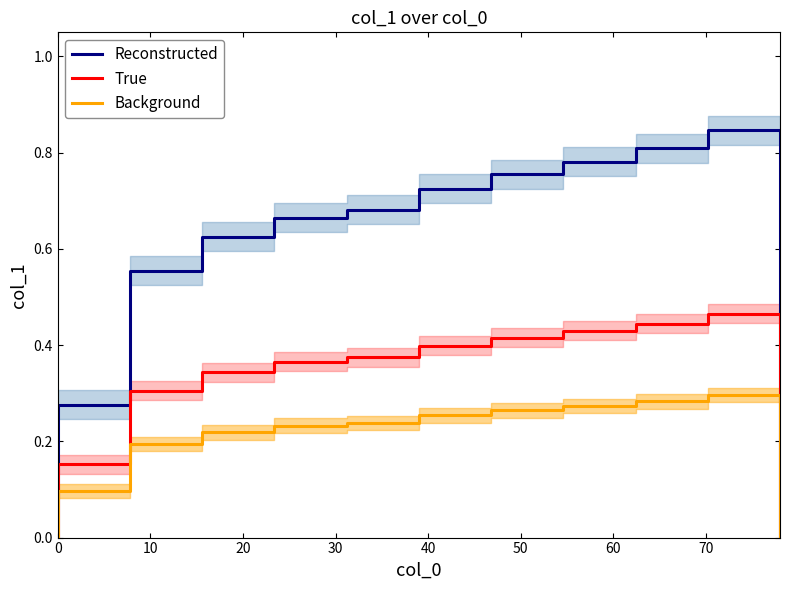

True or false: Reconstructed and Background cross at least once.

False